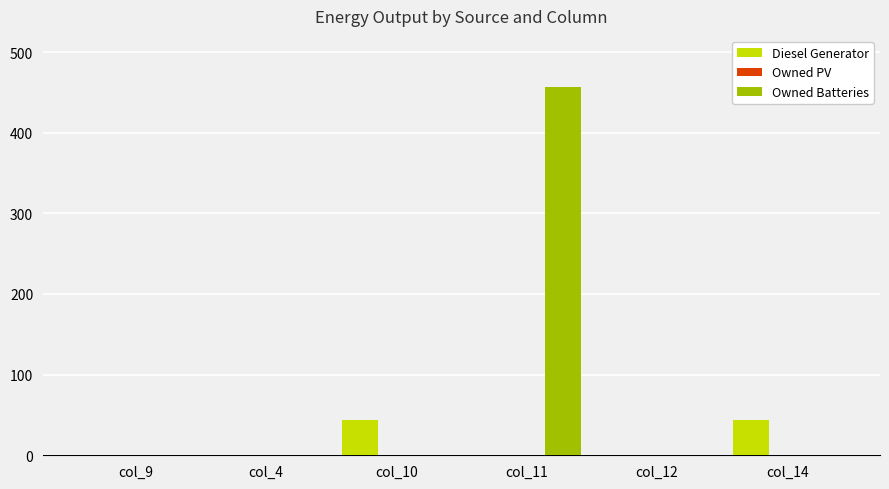

Which series changed the most between col_4 and col_10?

Diesel Generator